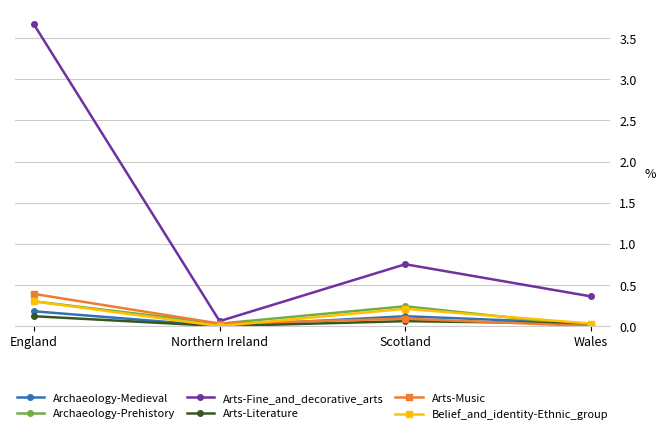

At which category does Belief_and_identity-Ethnic_group reach its first local peak?

Scotland